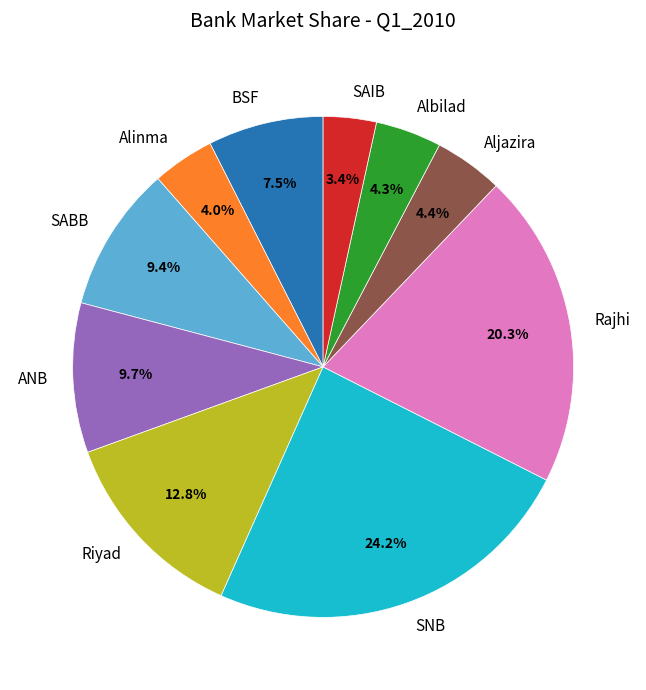

The SAIB slice represents 16% of the pie. True or false?

False